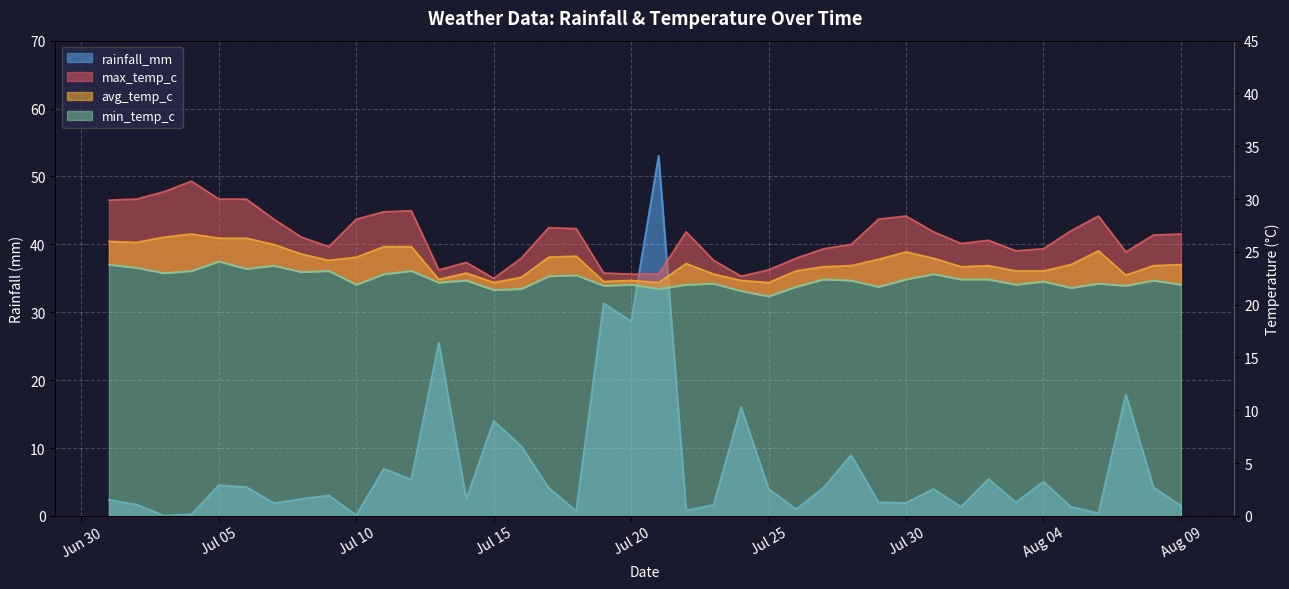

How many categories are shown in the chart?

40